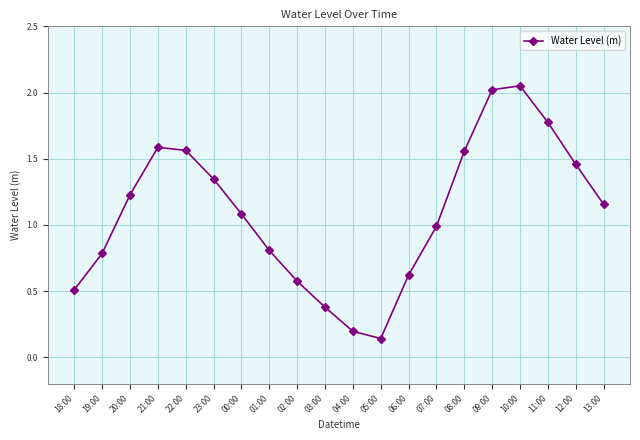

Which category has the lowest value across all series?

05:00